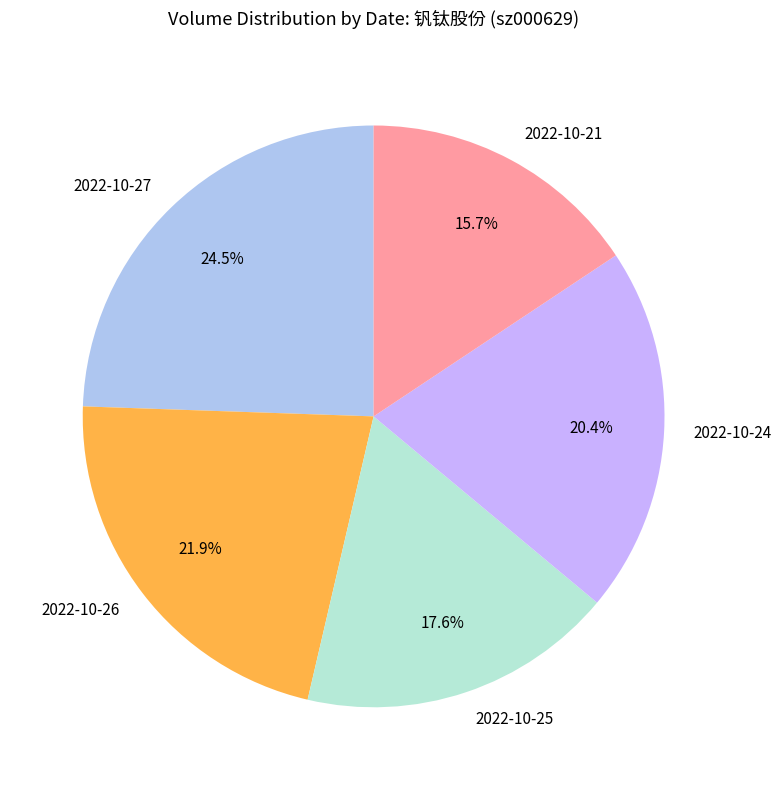

Is there any slice that represents more than half of the pie?

No